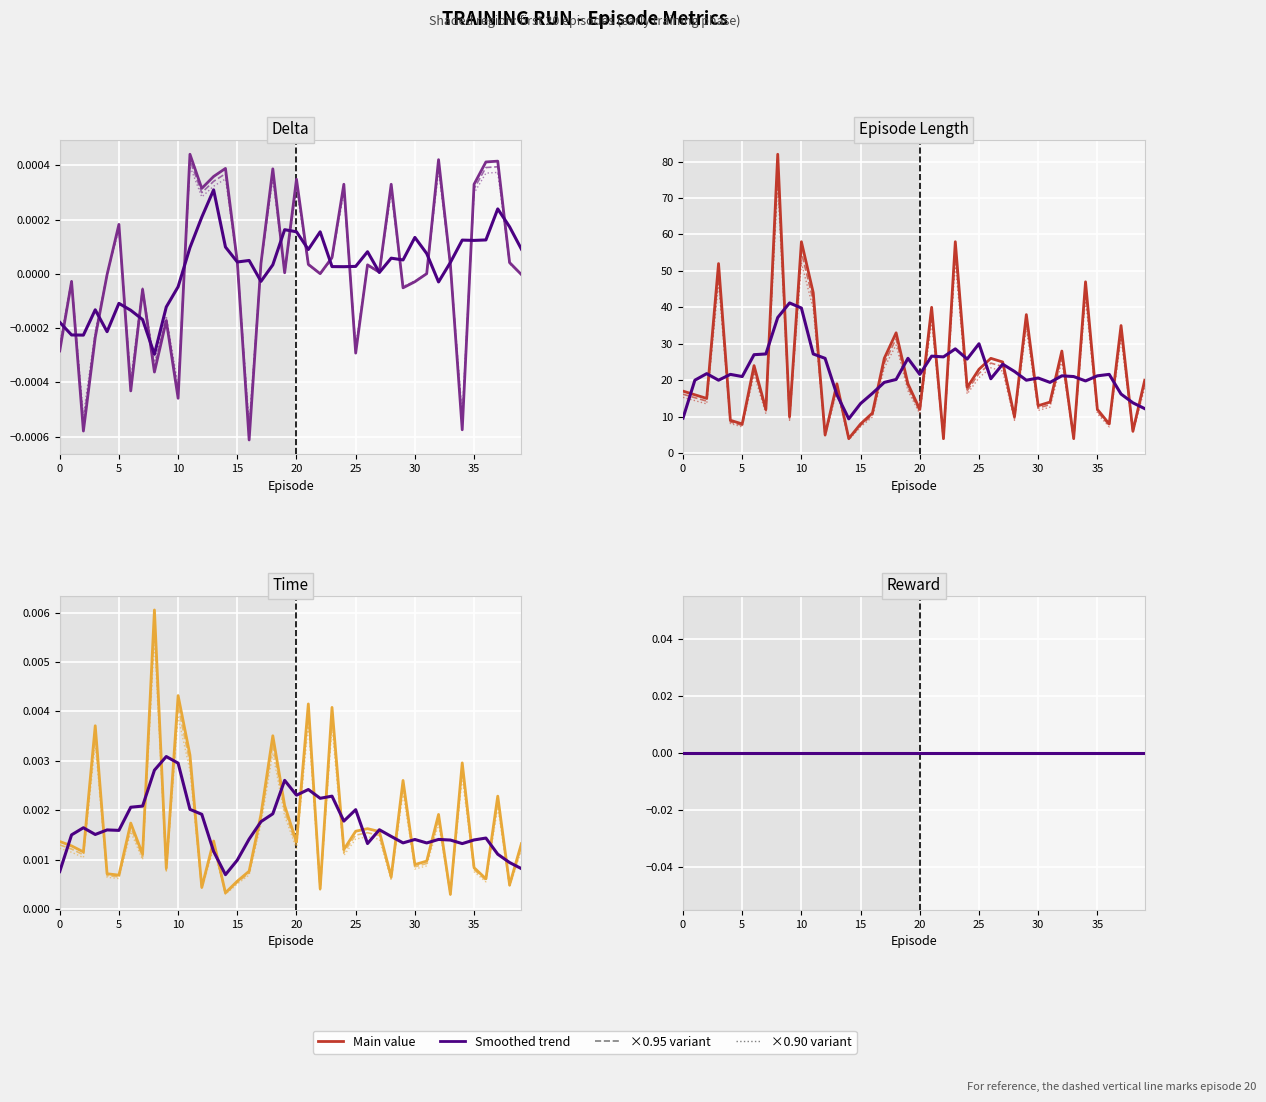

True or false: length and time cross at least once.

False